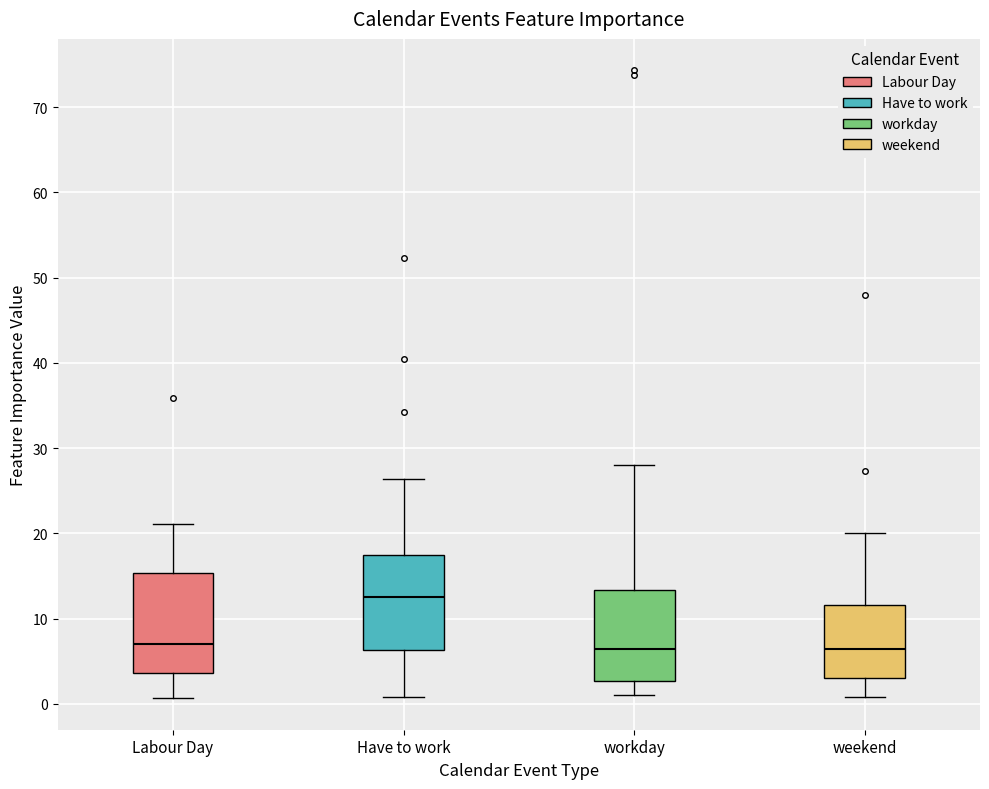

Which box's median line is the highest?

Have to work